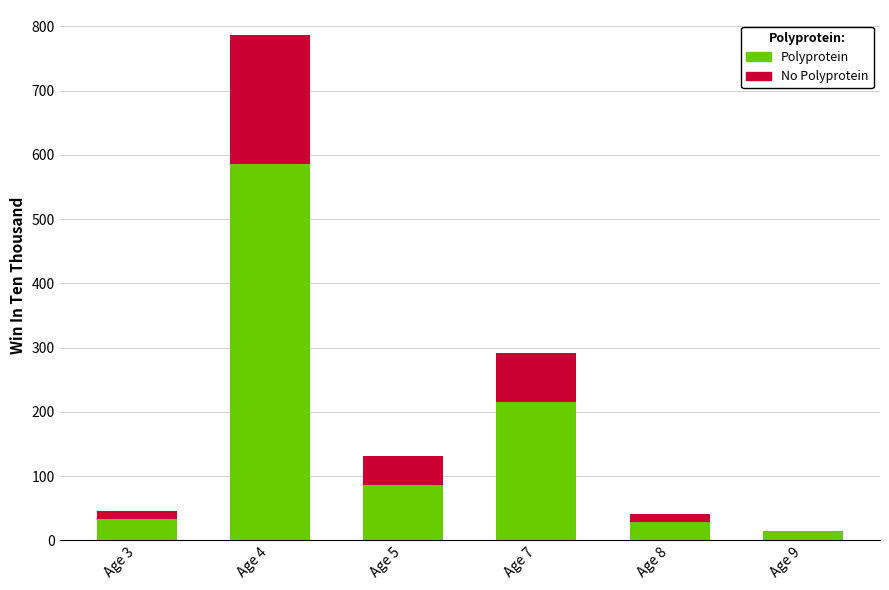

What is the difference between the No Polyprotein values at Age 5 and Age 4?

655